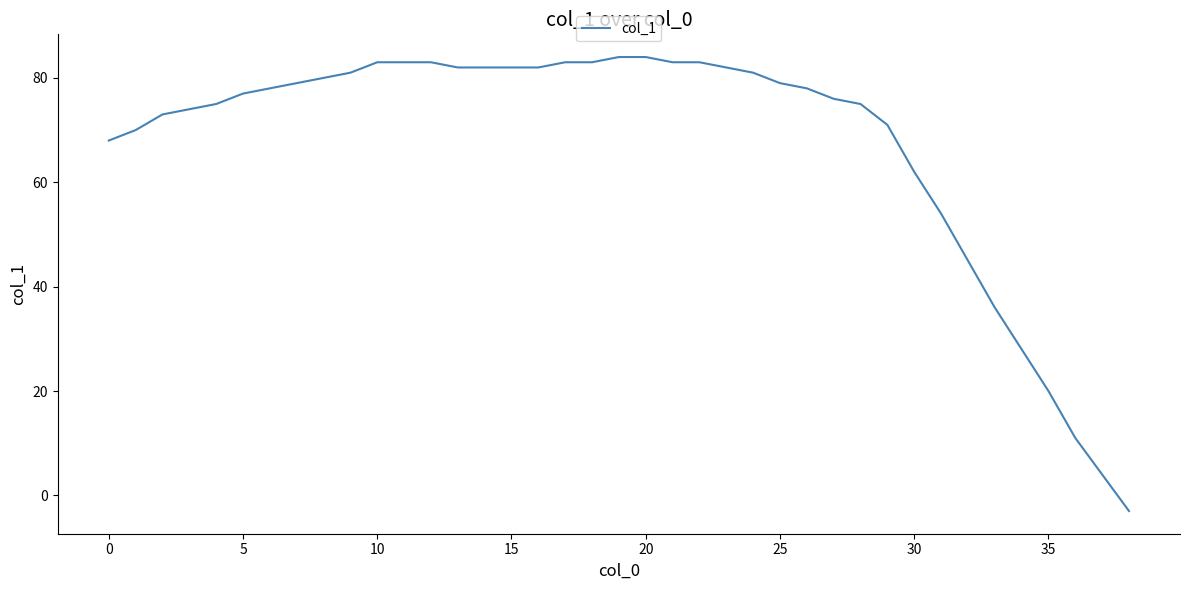

What is the difference between the maximum and minimum values?

87